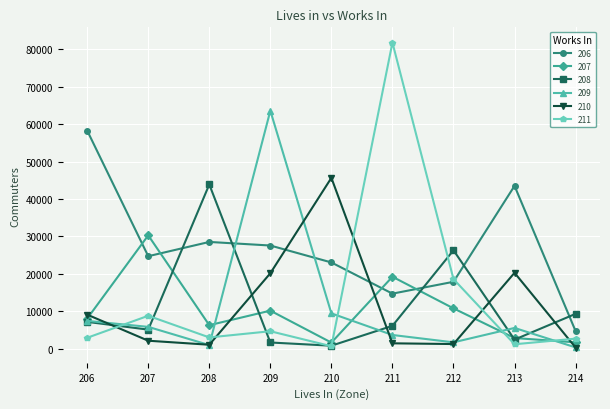

What is the difference between the second highest and second lowest values in the 209 series?

8463